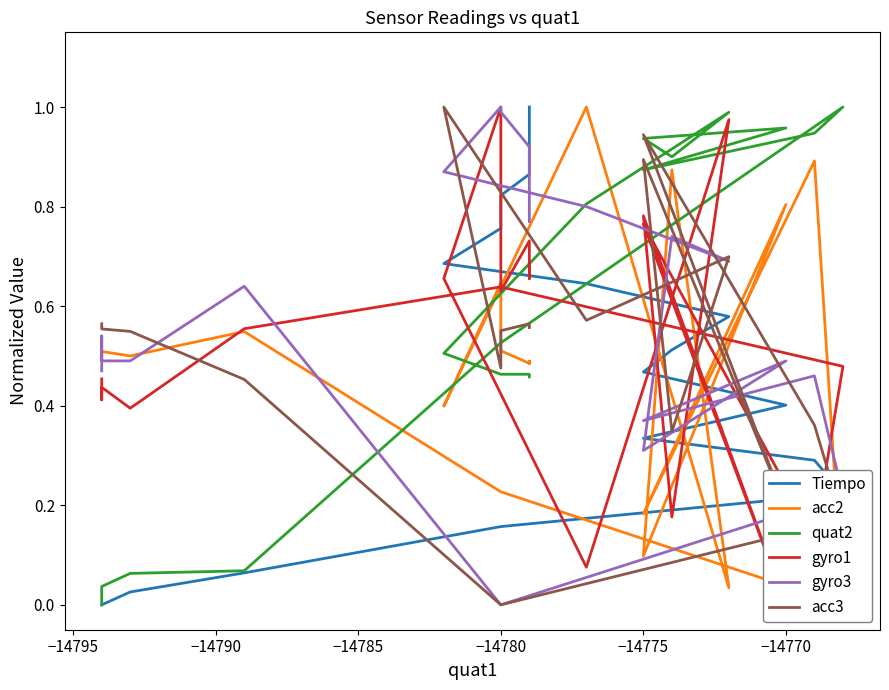

What is the difference between the highest and lowest values at −14775?

0.8